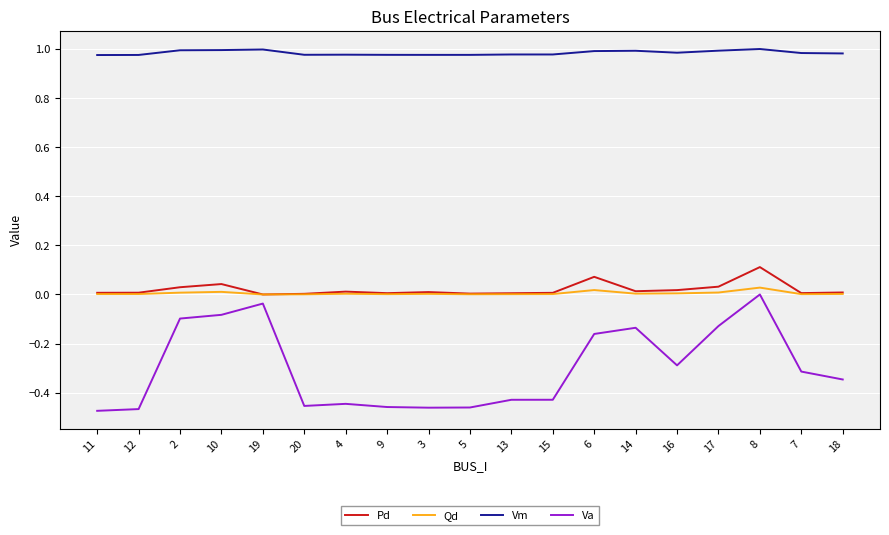

The Vm series shows 0.4 at 12. True or false?

False